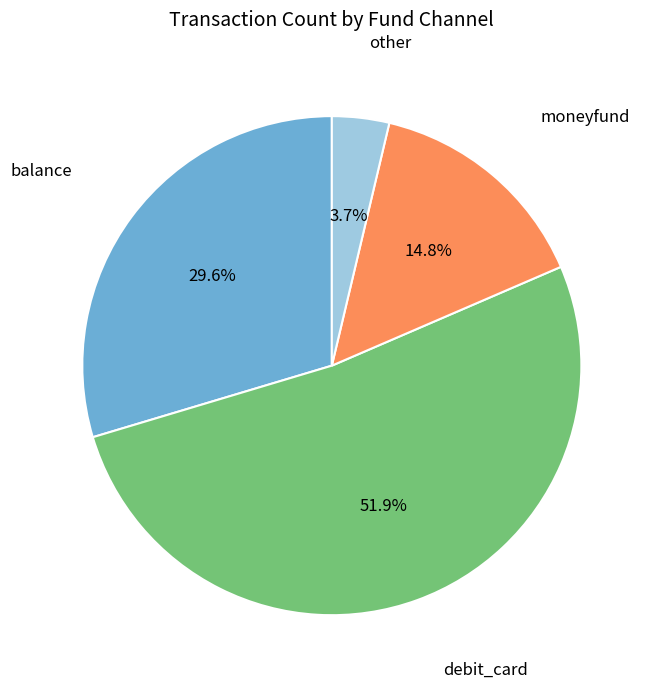

Does any single category account for the majority?

Yes